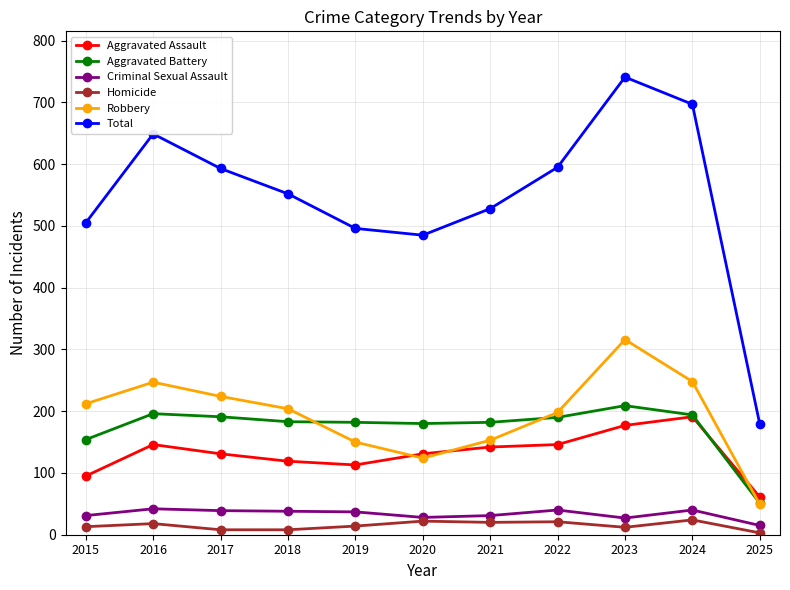

Which series has the largest total across all categories?

Total